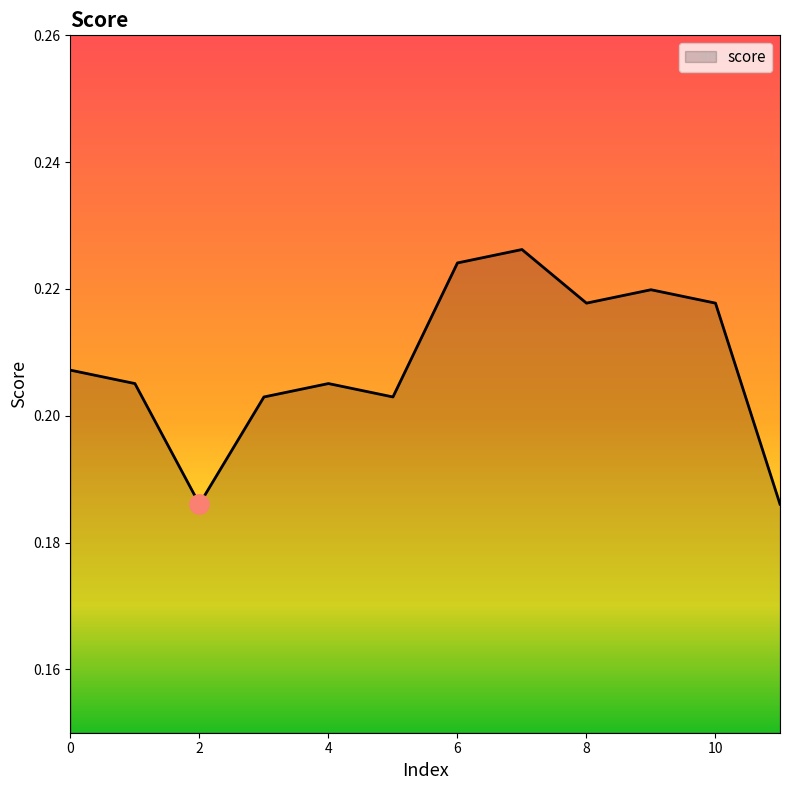

How many points are lower than both their immediate neighbors (excluding endpoints)?

3